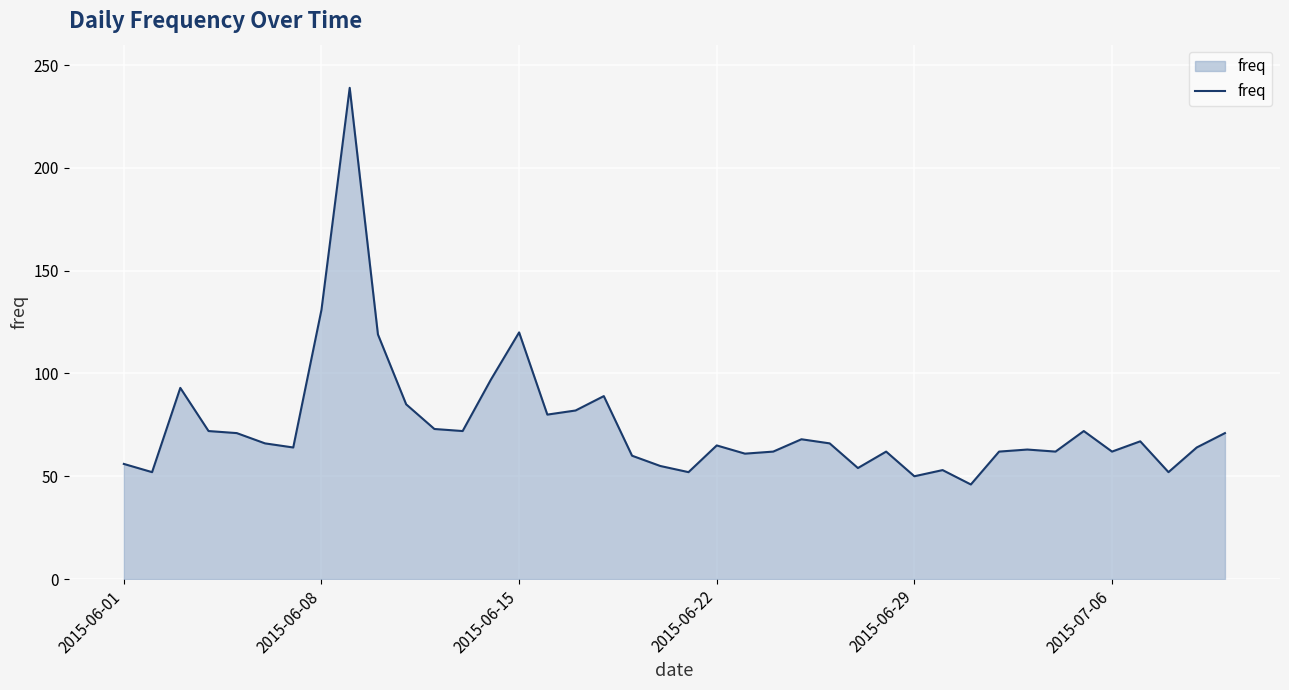

What is the smallest value displayed?

46